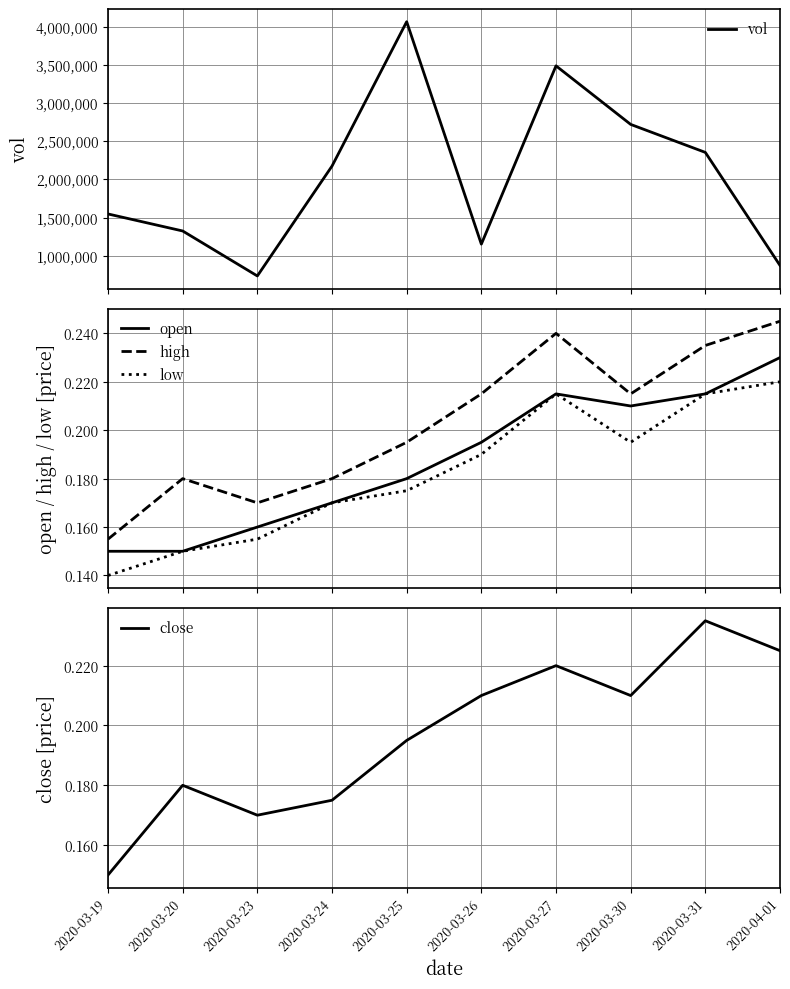

Where is the first local minimum for vol?

2020-03-23